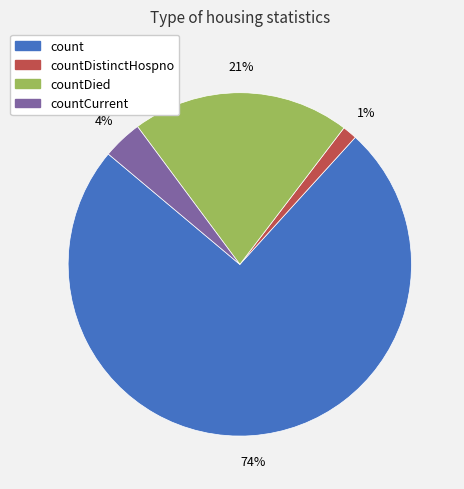

Rank the categories by value from lowest to highest.

countDistinctHospno, countCurrent, countDied, count